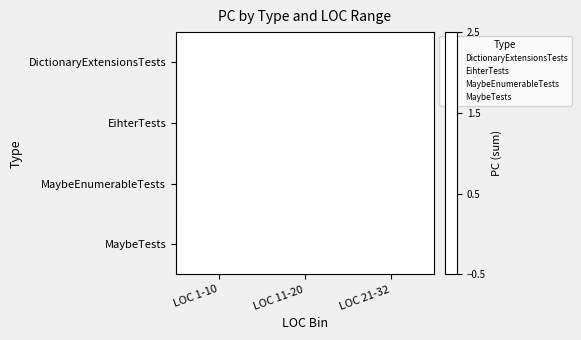

At which category is the sum across all series the highest?

LOC 1-10